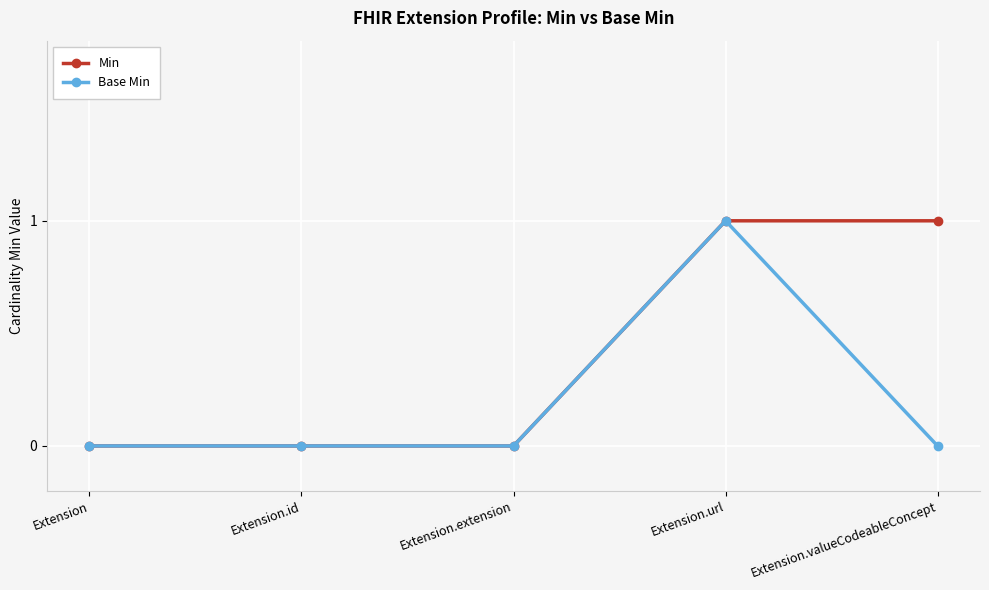

Rank the series by their average value, from lowest to highest.

Base Min, Min